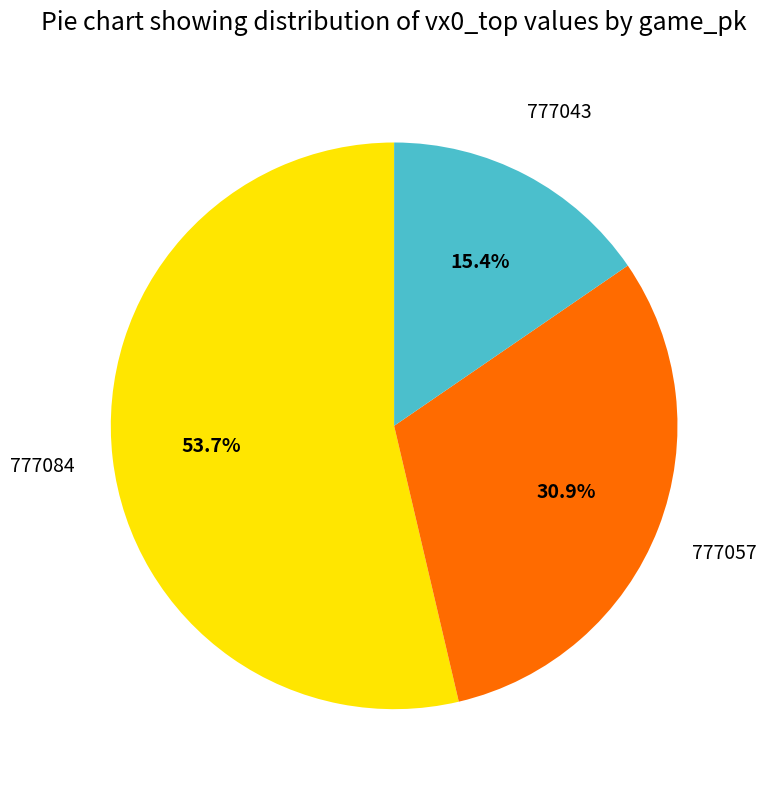

To the nearest percent, what percentage of the pie is 777084?

54%